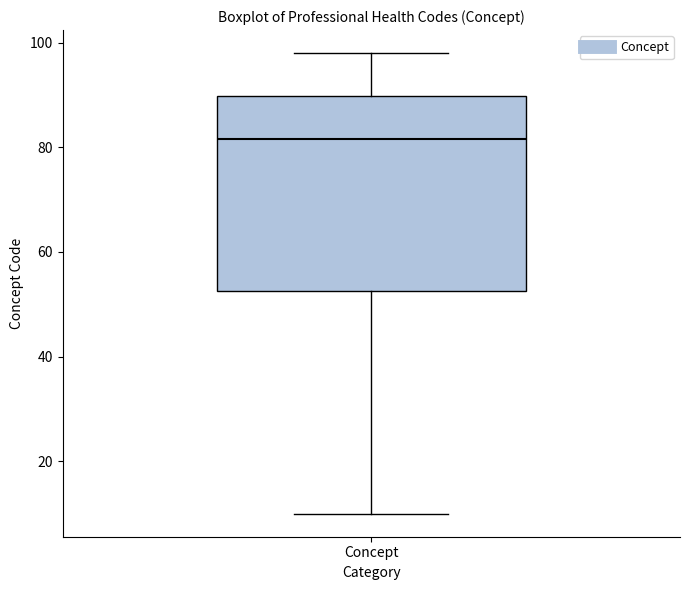

Transcribe this box plot: give where the median line is, the range the box spans, and where the two whiskers end, as read against the y-axis. The values are not printed on the chart, so give them approximately, as read against the axis.

median 82, box 52 to 90, whiskers 10 to 98